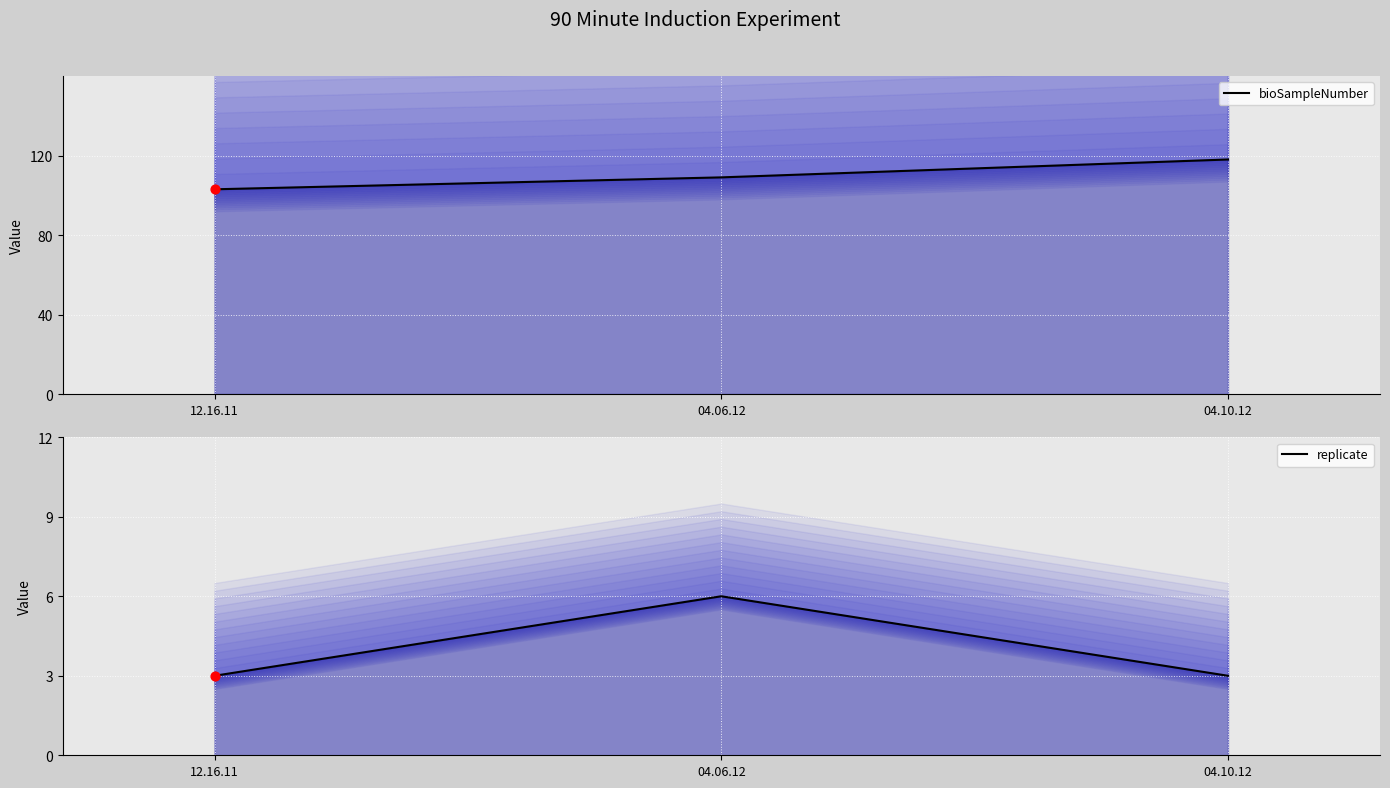

Which series has the largest total across all categories?

bioSampleNumber